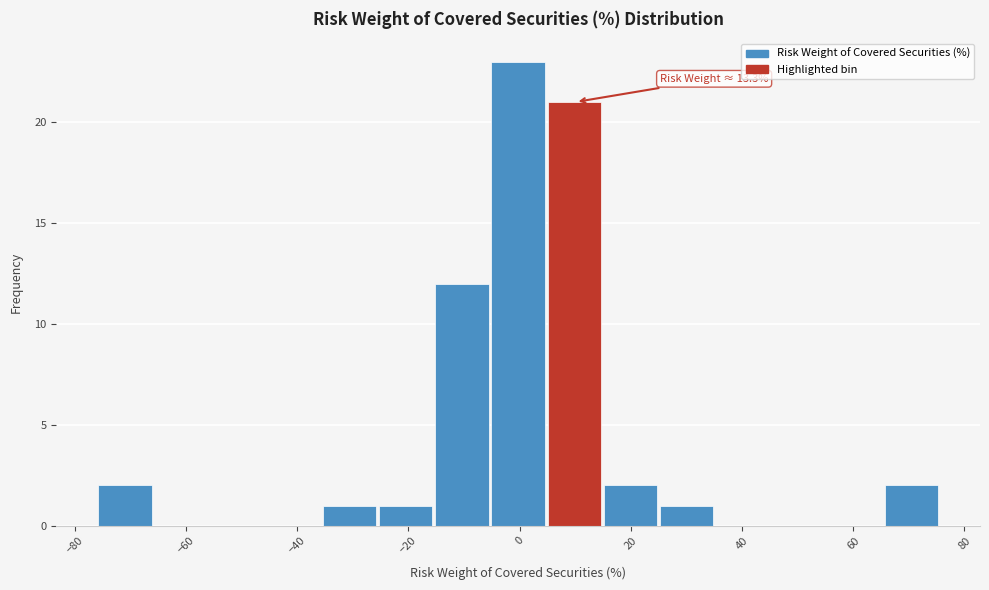

Which range on the x-axis has the tallest bar?

-6 to 6